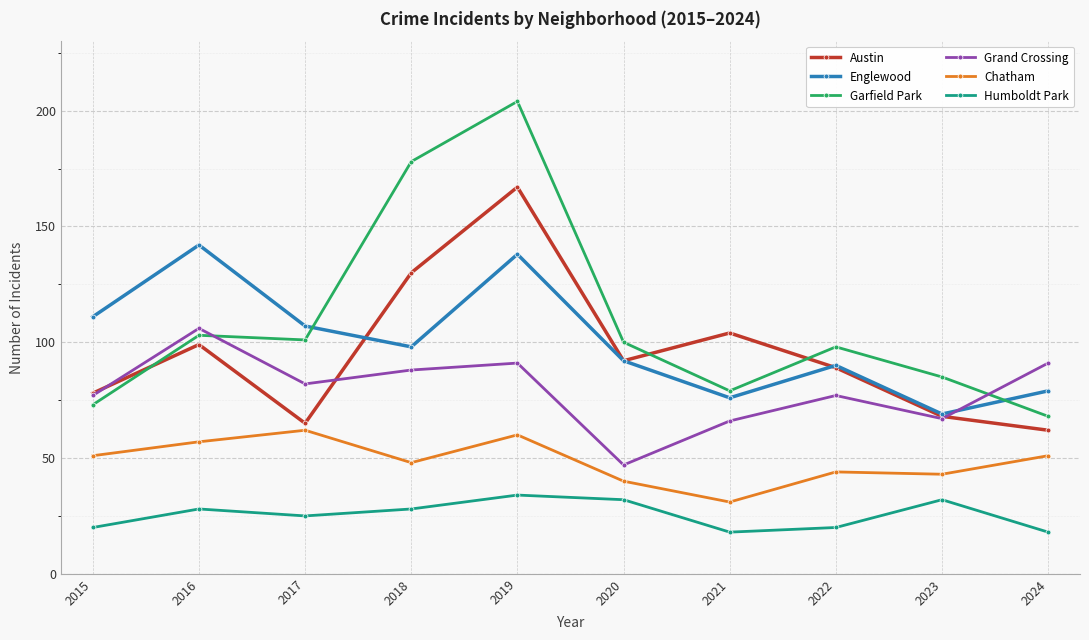

Where is the first local maximum for Chatham?

2017